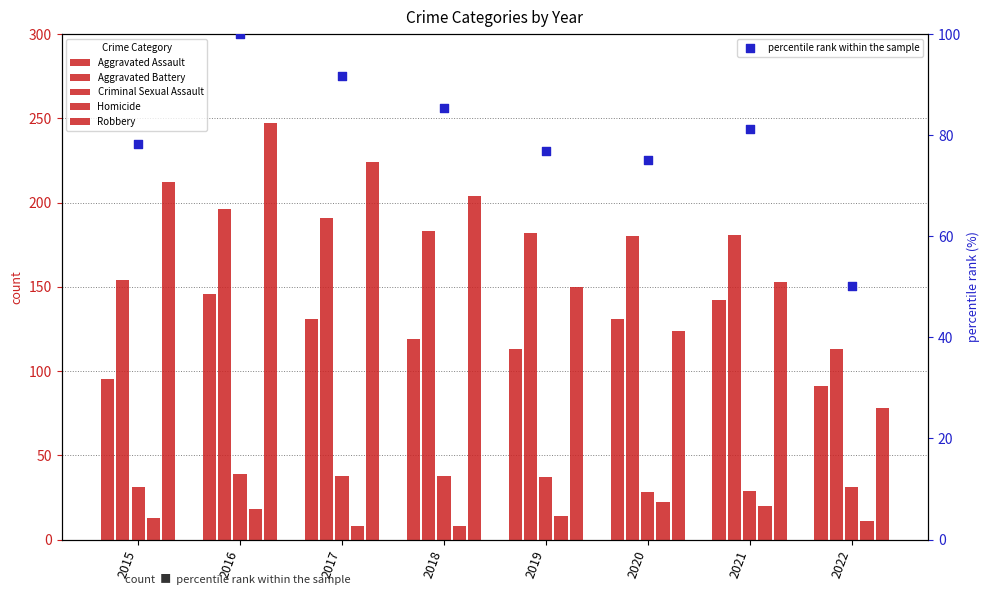

Which series contains the lowest Y value?

Homicide